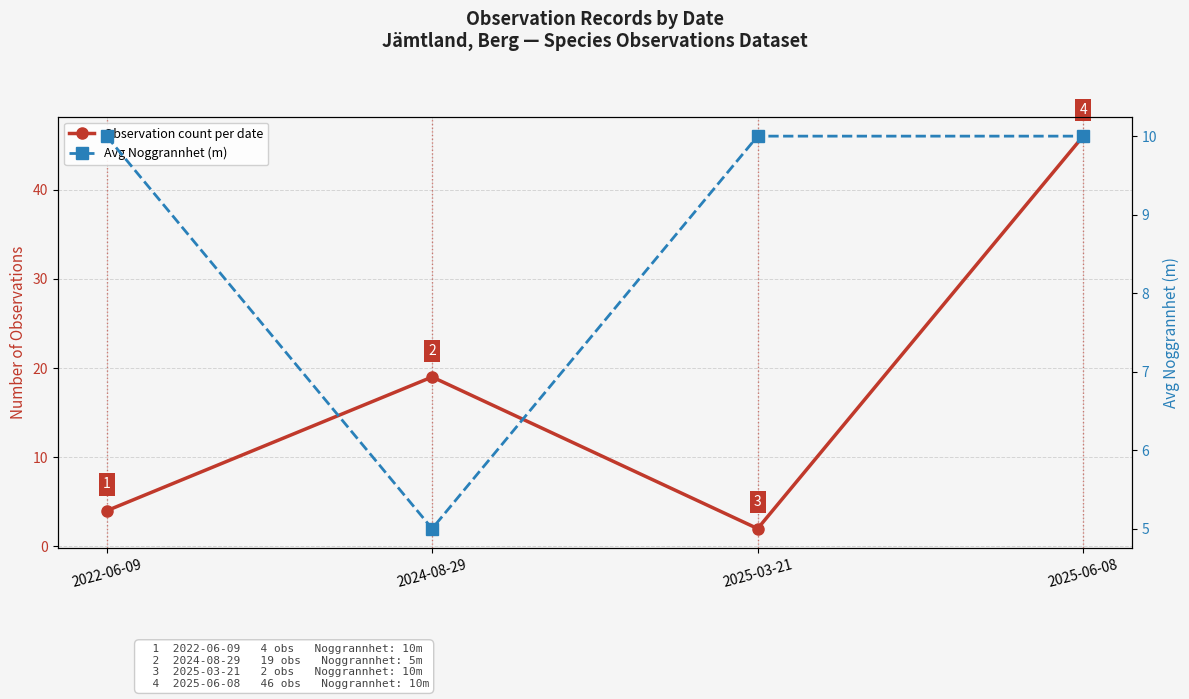

True or false: Avg Noggrannhet (m) has more than 2 interior local peaks.

False